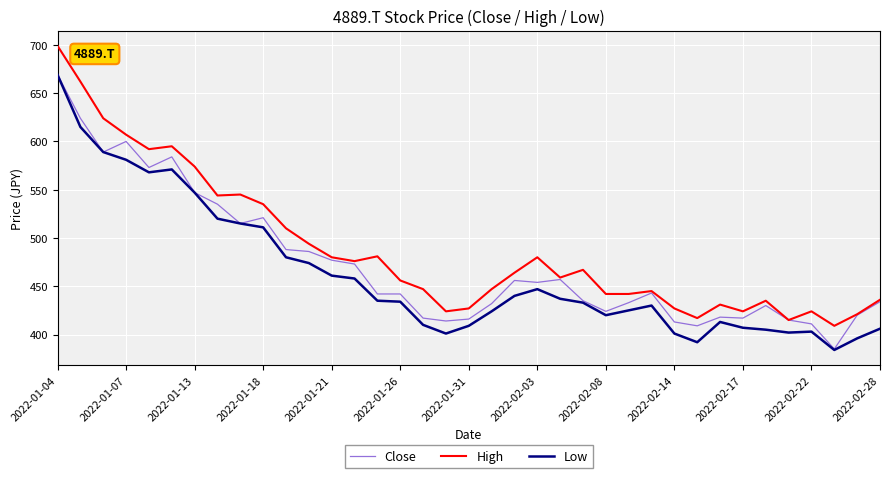

Does the chart display data point markers on the line(s)?

No